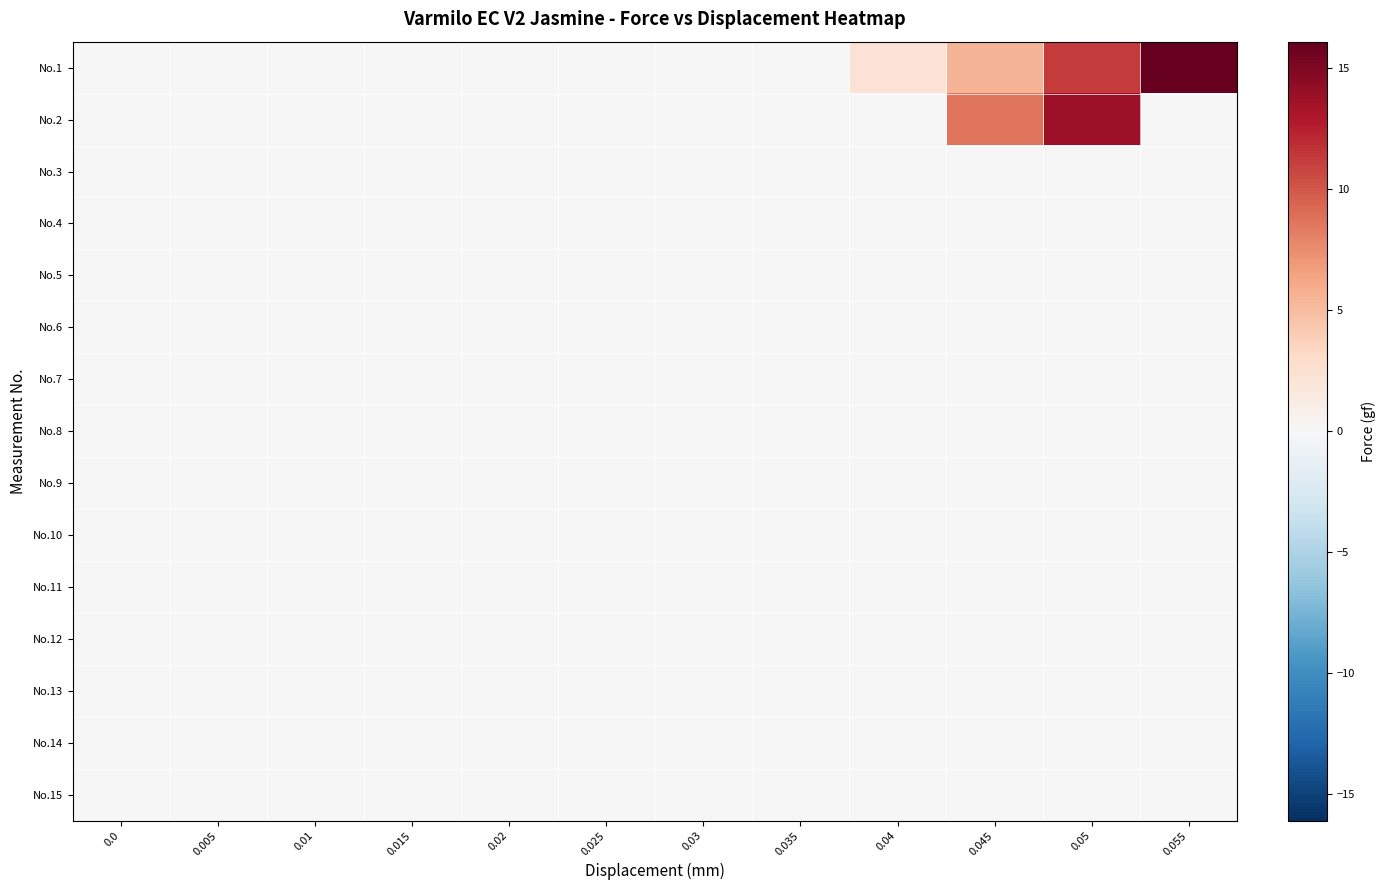

Which series has the widest spread of values?

No.1